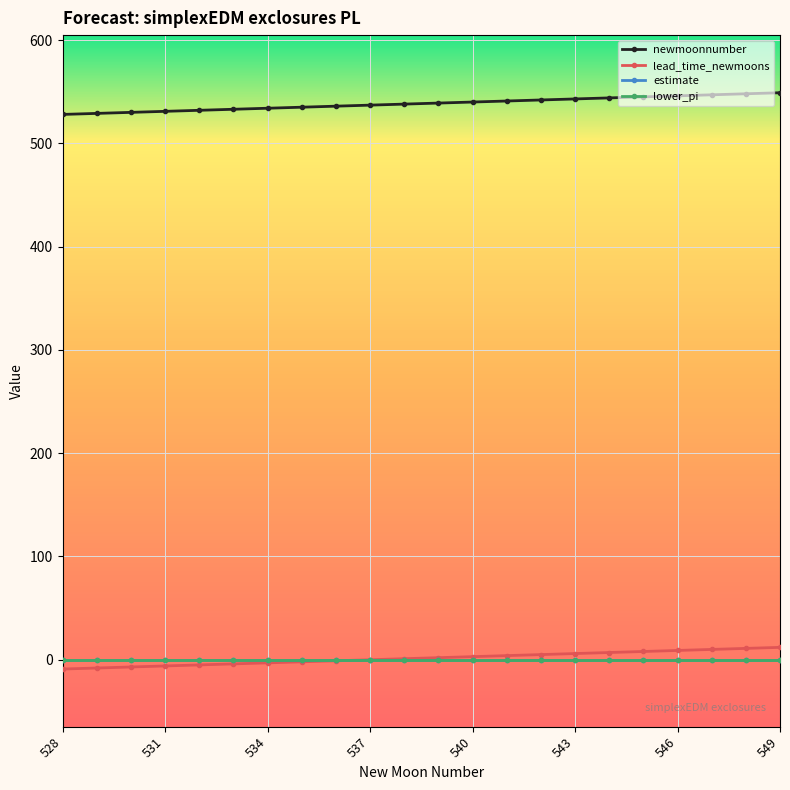

What is the greatest value displayed?

549.0